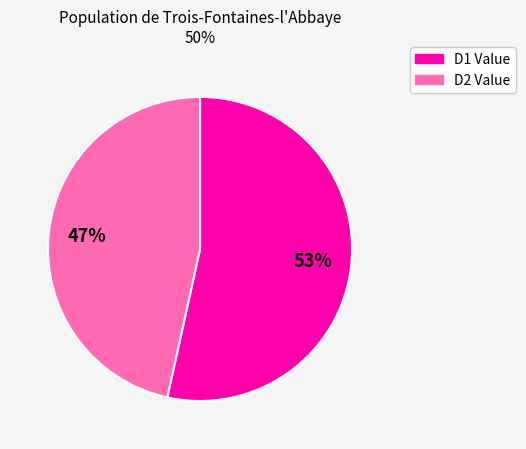

To the nearest percent, what is the average slice percentage?

50%